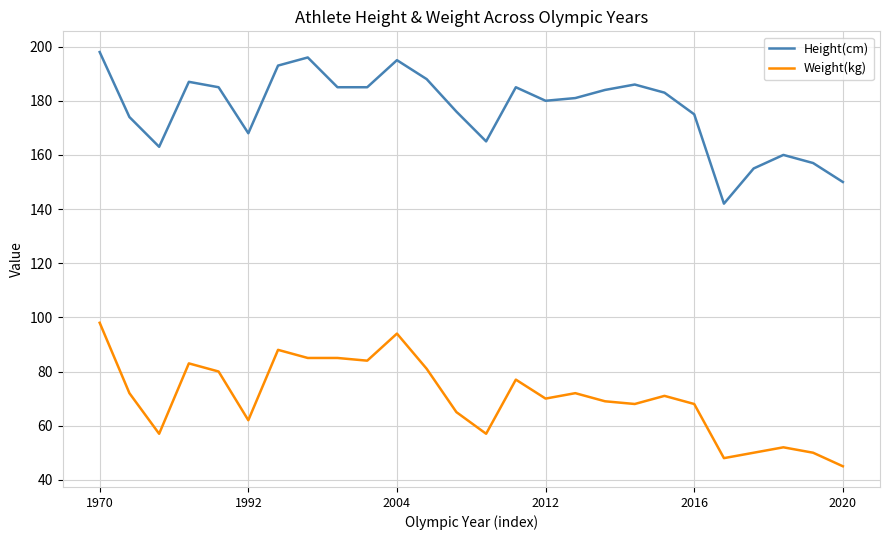

True or false: Weight(kg) and Height(cm) intersect in this chart.

False